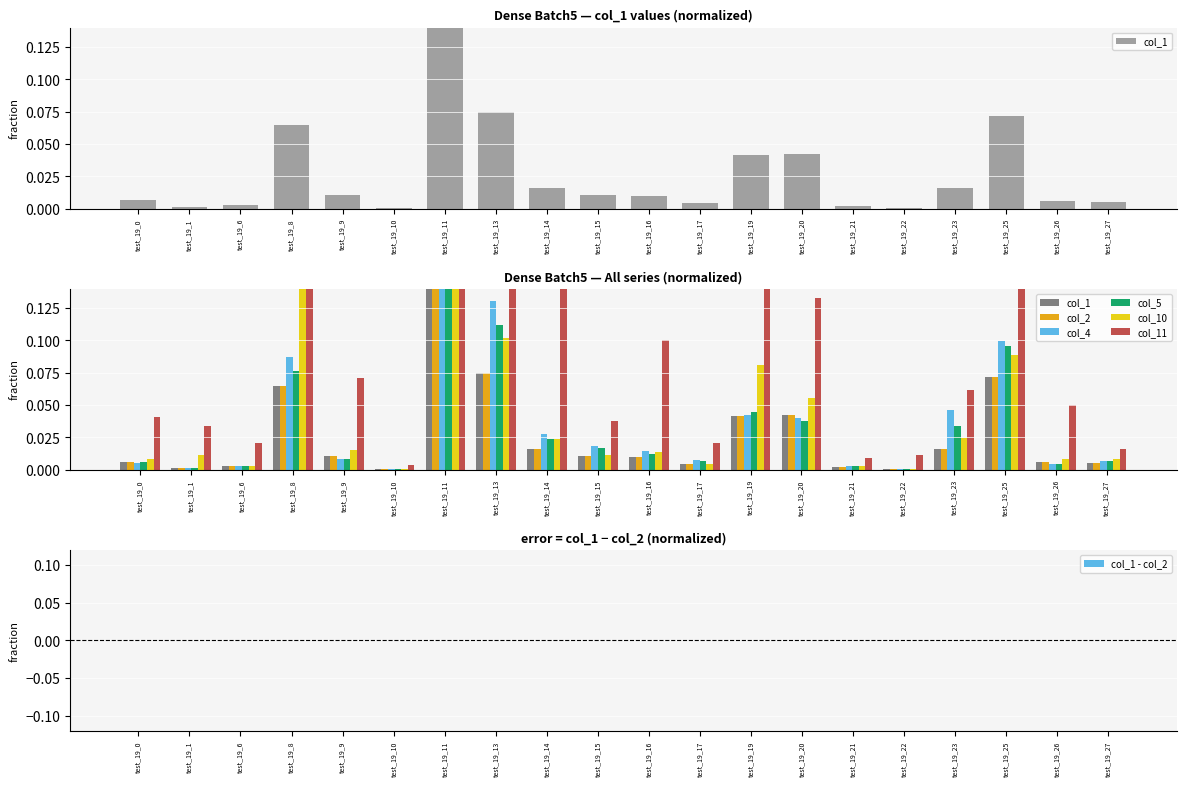

At which category is the sum across all series the highest?

test_19_11